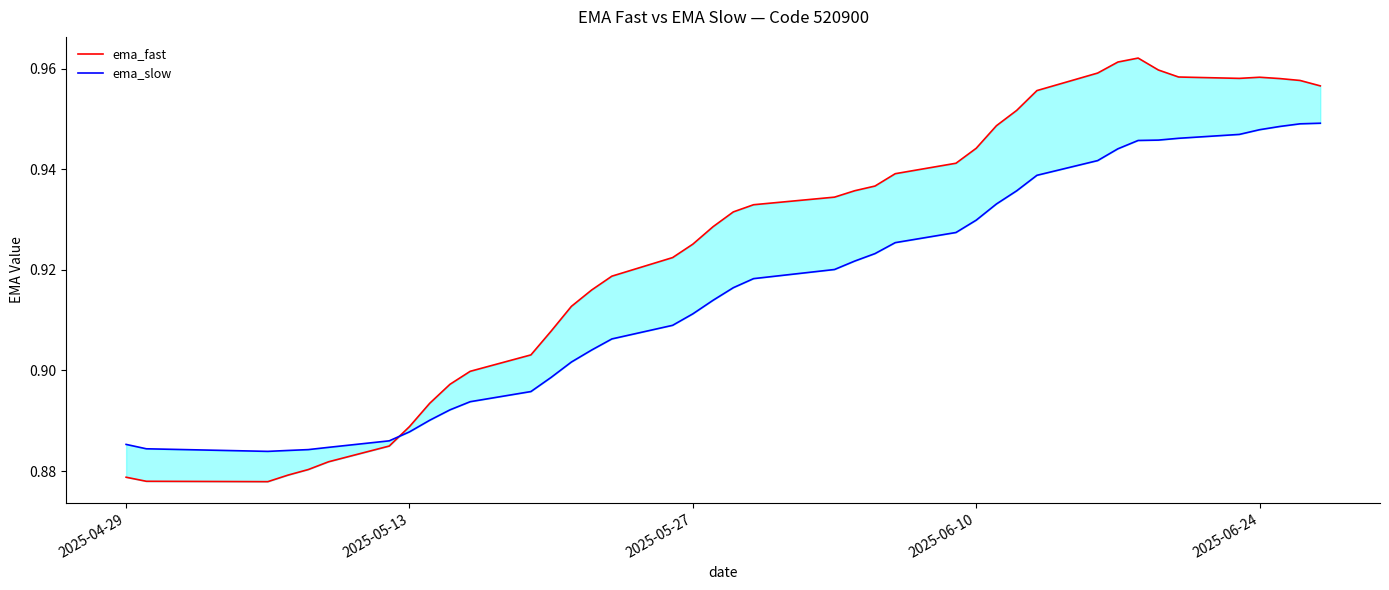

How many lines are shown in the chart?

2